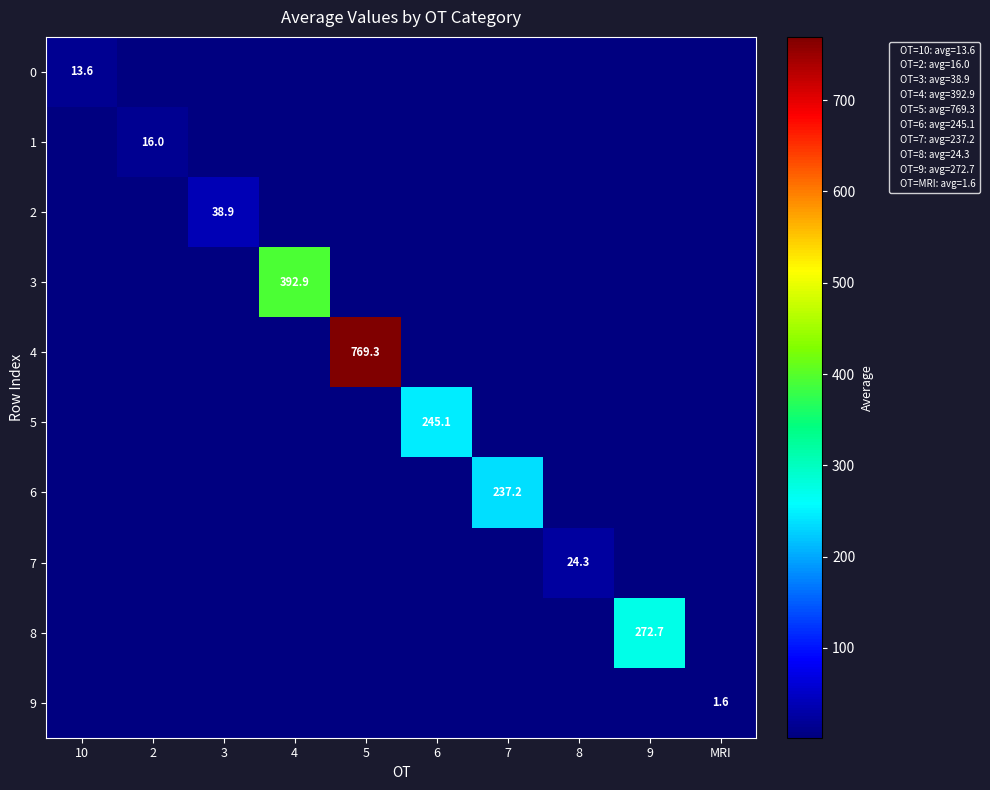

The 3 series shows 392.9 at 4. True or false?

True